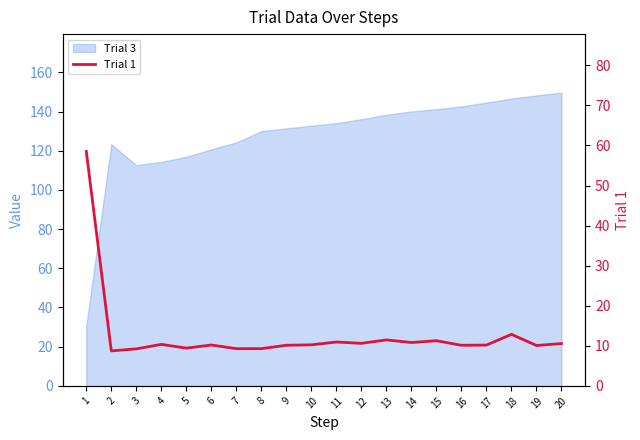

Which label corresponds to the smallest value in the chart?

2